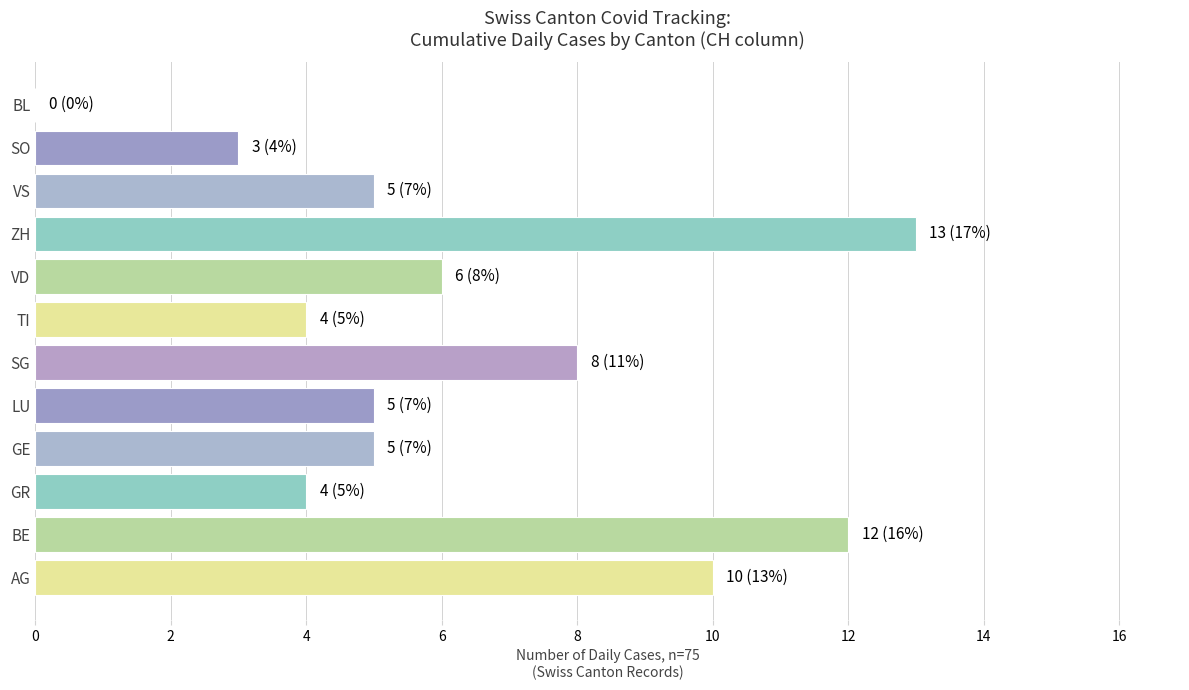

True or false: the data shows 4 at TI.

True